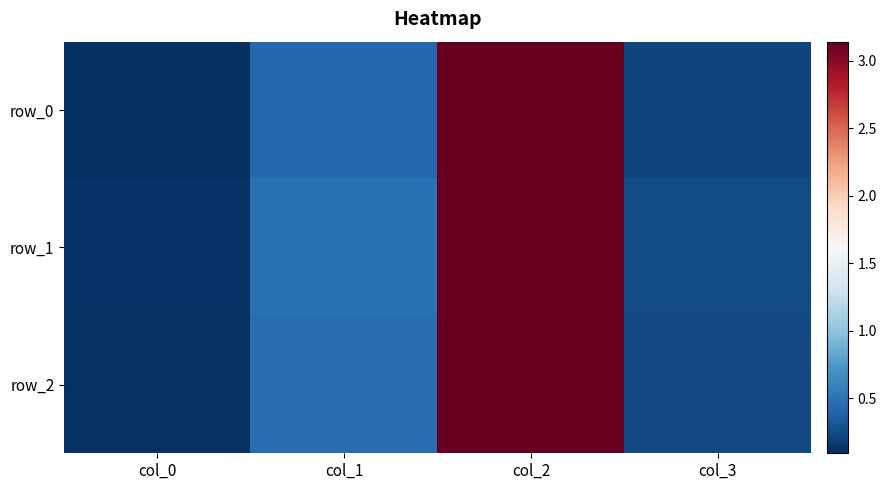

How many distinct data groups are displayed?

3